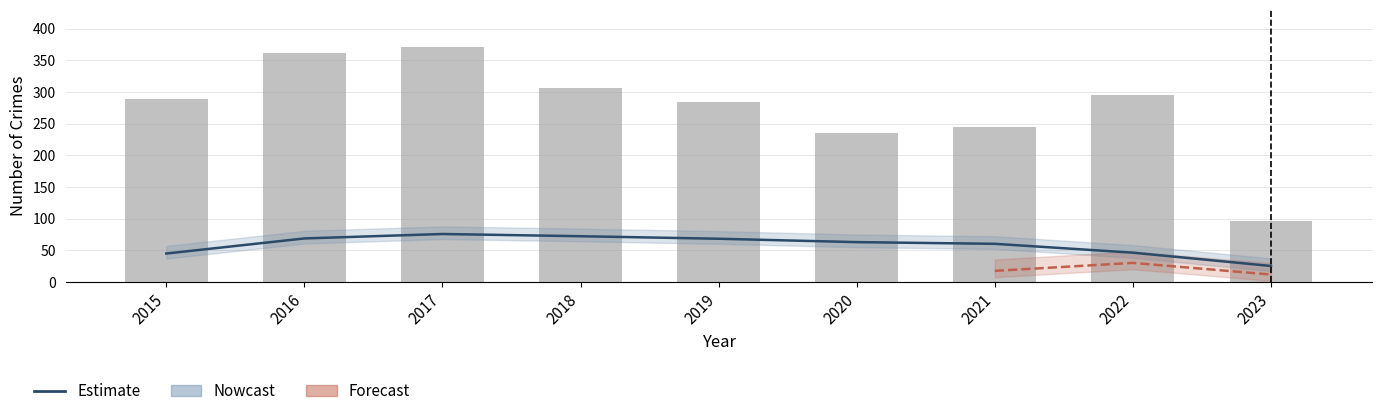

Is the value of Estimate at 2021 greater than the value of Total at 2018?

No